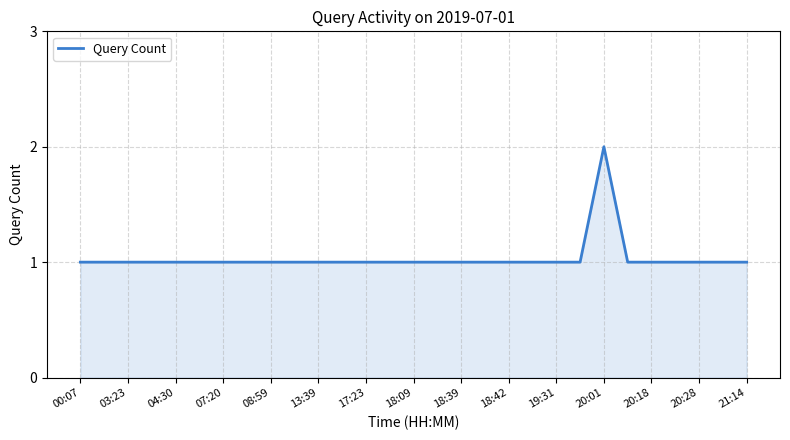

What is the minimum value shown in the chart?

1